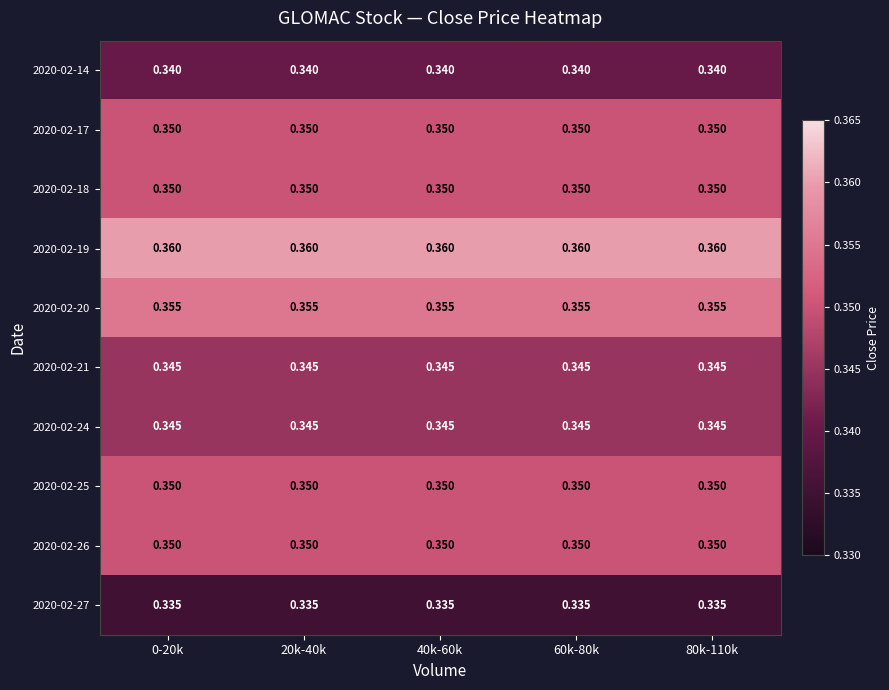

Is the value of 2020-02-17 at 0-20k greater than the value of 2020-02-21 at 20k-40k?

Yes